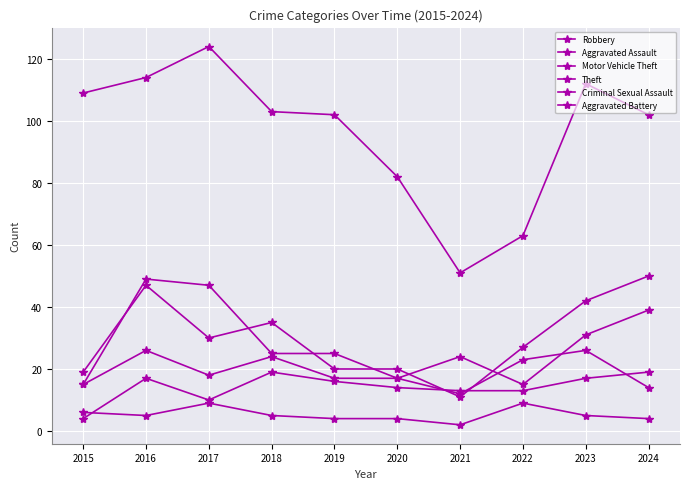

The value of Aggravated Assault at 2021 is 13. True or false?

True